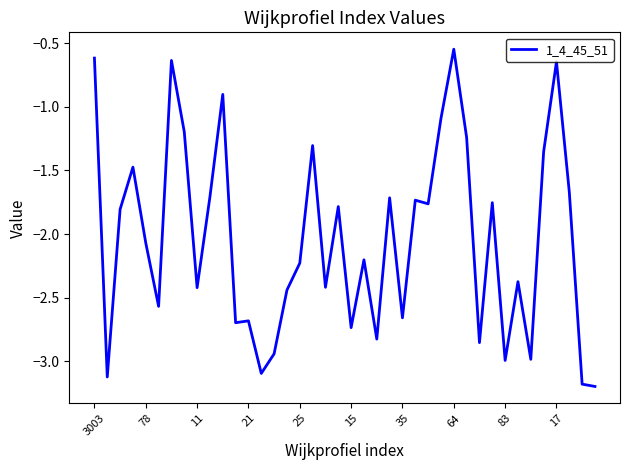

What is the smallest value displayed?

-3.2